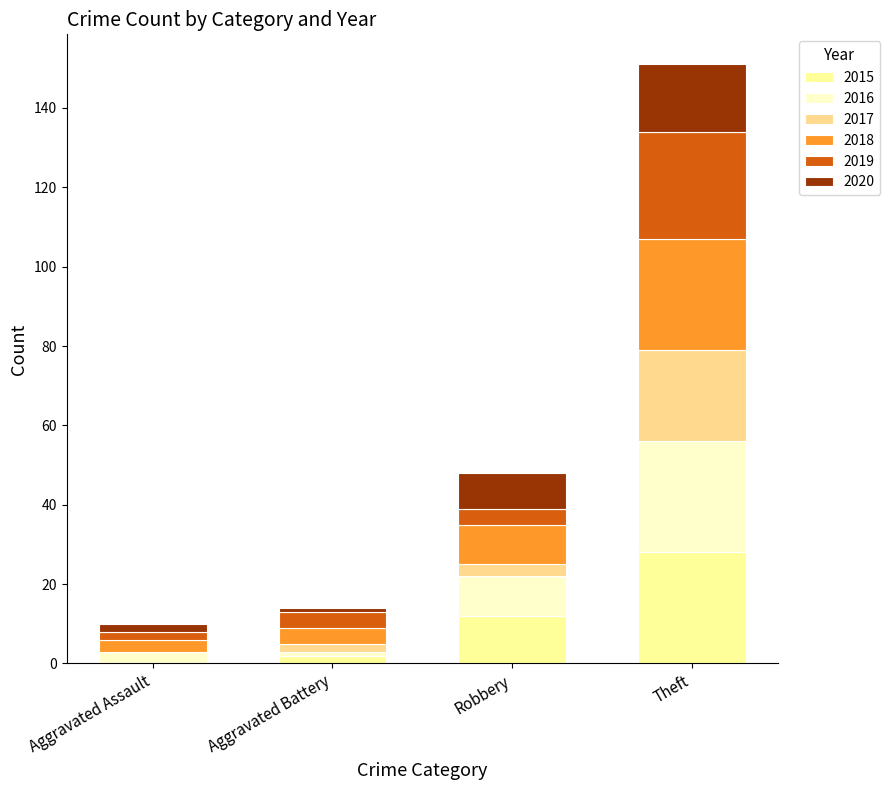

The 2018 series shows 1 at Aggravated Battery. True or false?

False